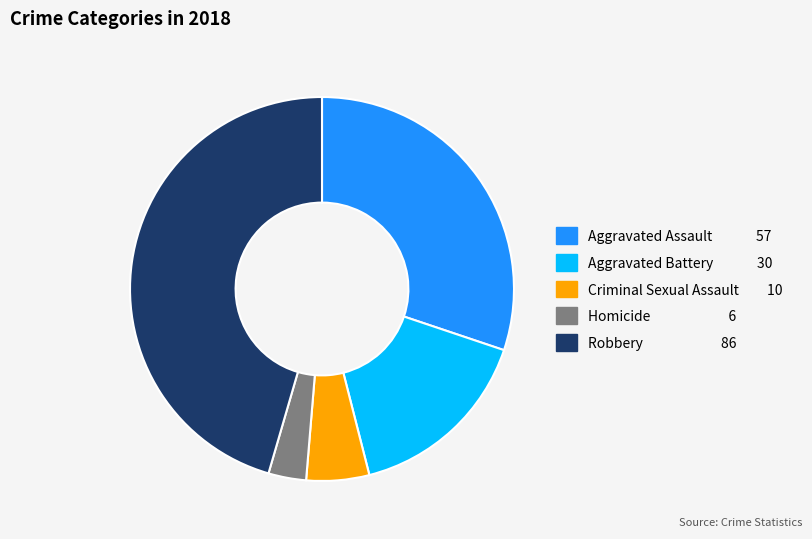

What is the largest slice in the pie chart?

Robbery